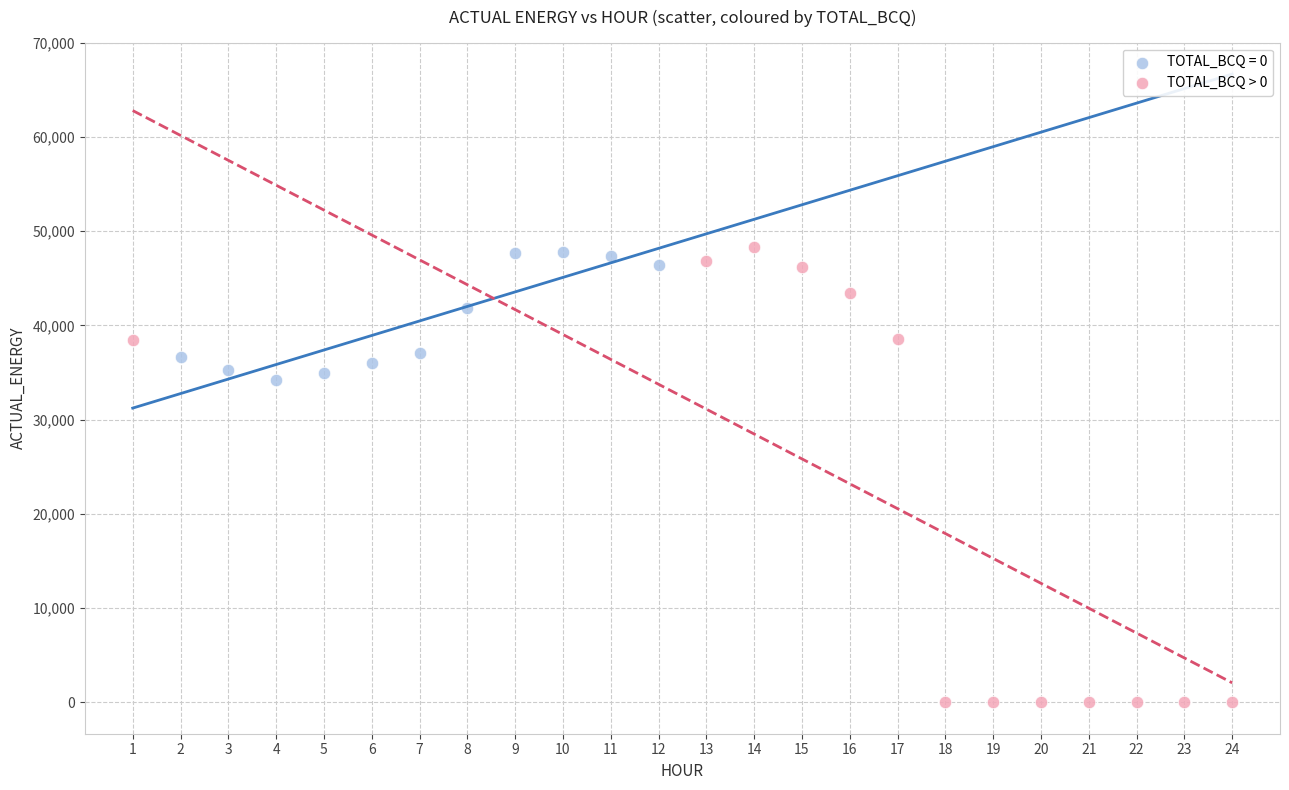

Which series has the widest spread of Y values?

TOTAL_BCQ > 0